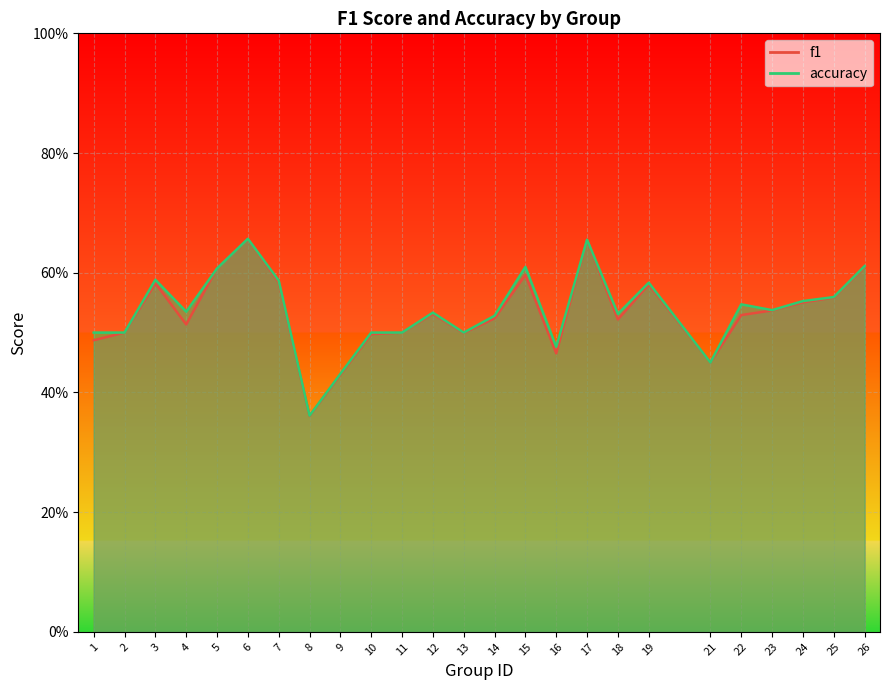

What are all the series names shown in the legend?

f1, accuracy